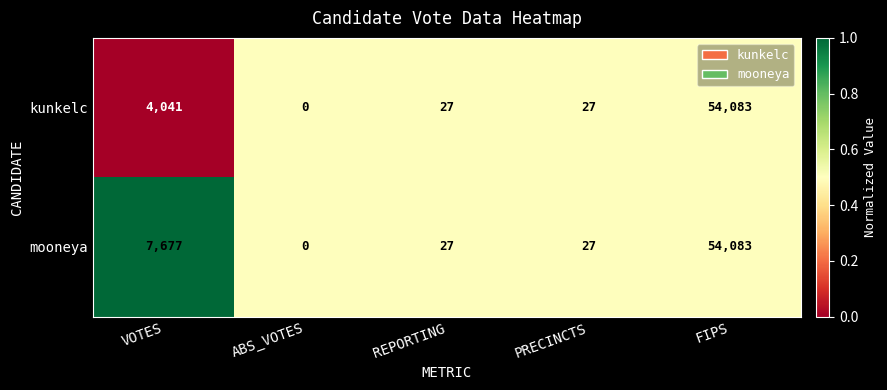

What is the difference between the maximum and minimum values in the mooneya series?

54083